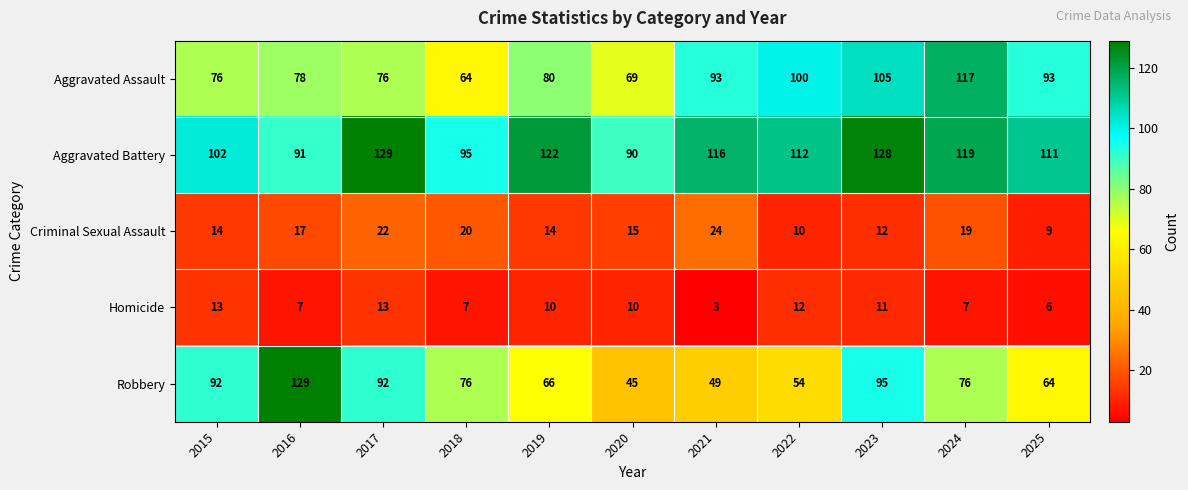

How many distinct data groups are displayed?

5